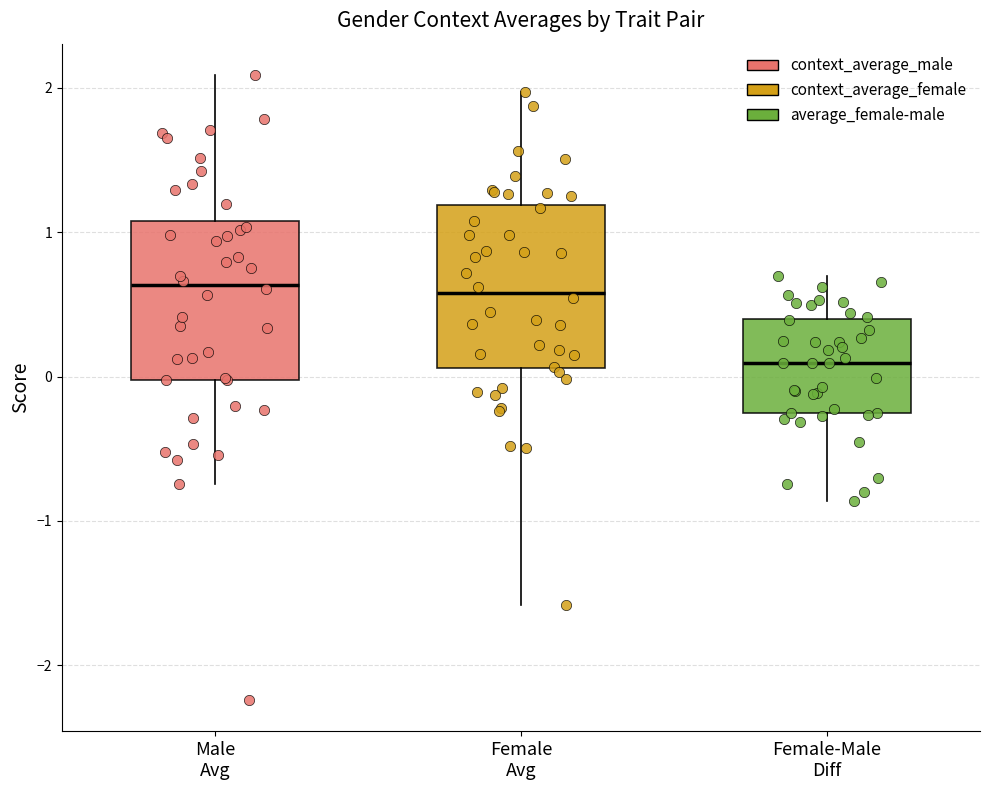

Which box has the lowest median line?

Female-Male Diff